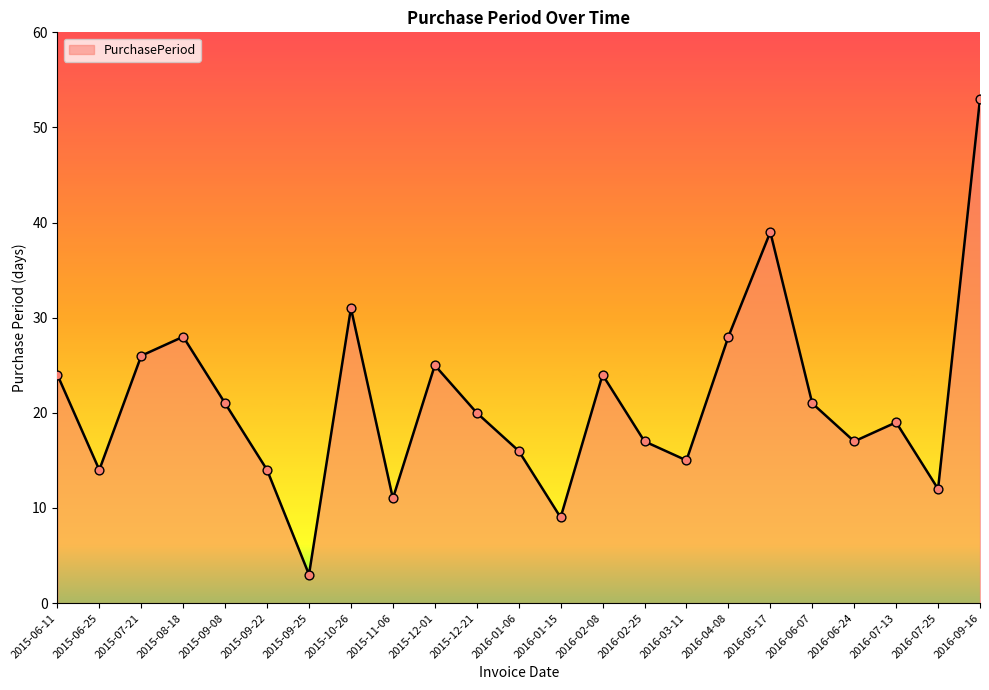

What is the change in value from 2015-12-21 to 2016-02-25?

-3